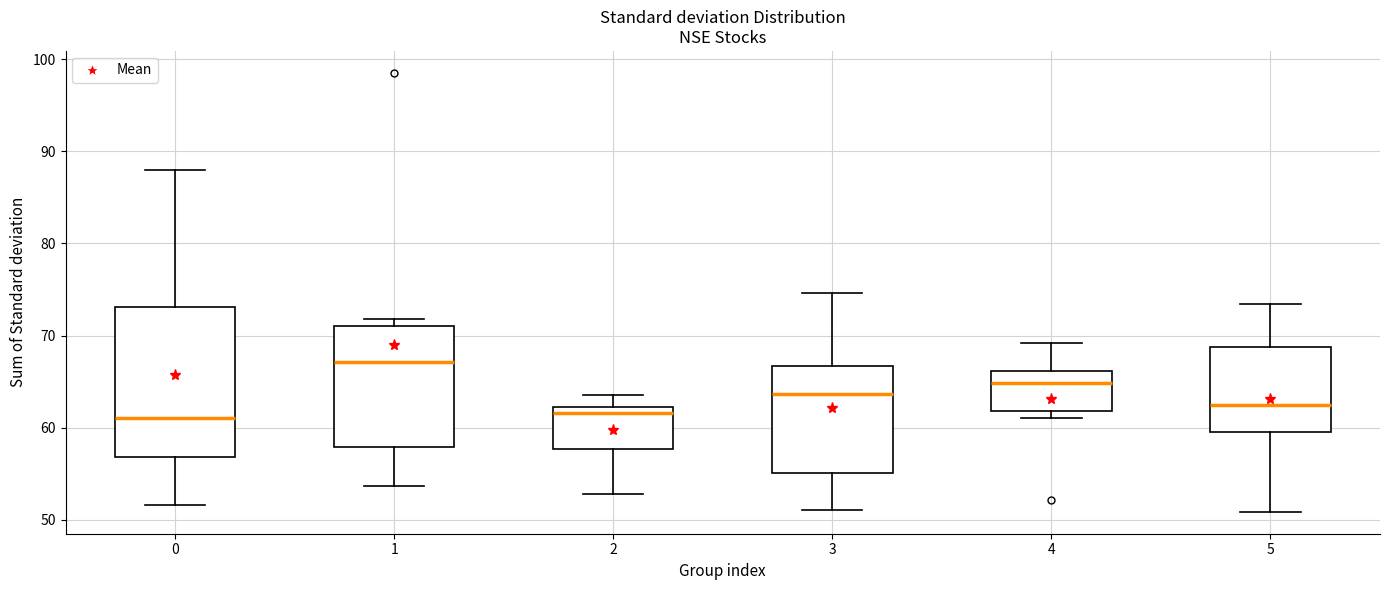

Where does the upper whisker of the box at x = 4 end on the y-axis? The values are not printed on the chart, so give them approximately, as read against the axis.

69